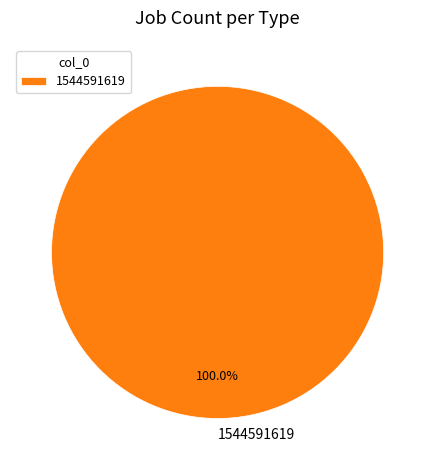

Rank the categories by value from lowest to highest.

1544591619